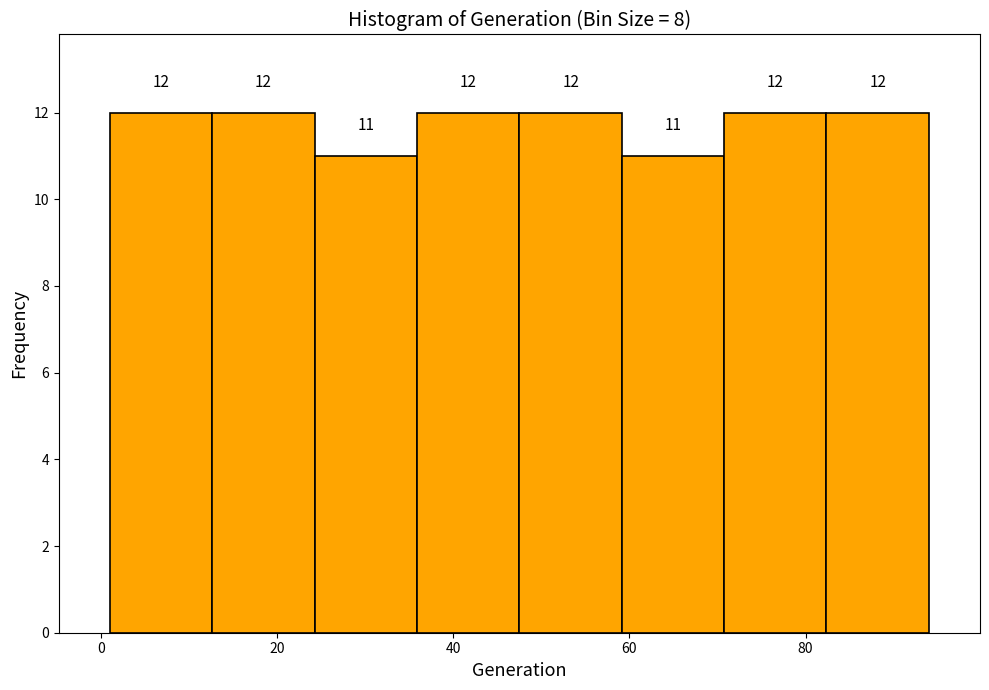

Reading left to right, list every bar in this chart as the range it spans on the x-axis followed by its height. The bar edges are not printed on the chart, so give them approximately, as read against the axis.

2 to 12: 12
12 to 24: 12
24 to 36: 11
36 to 48: 12
48 to 60: 12
60 to 70: 11
70 to 82: 12
82 to 94: 12